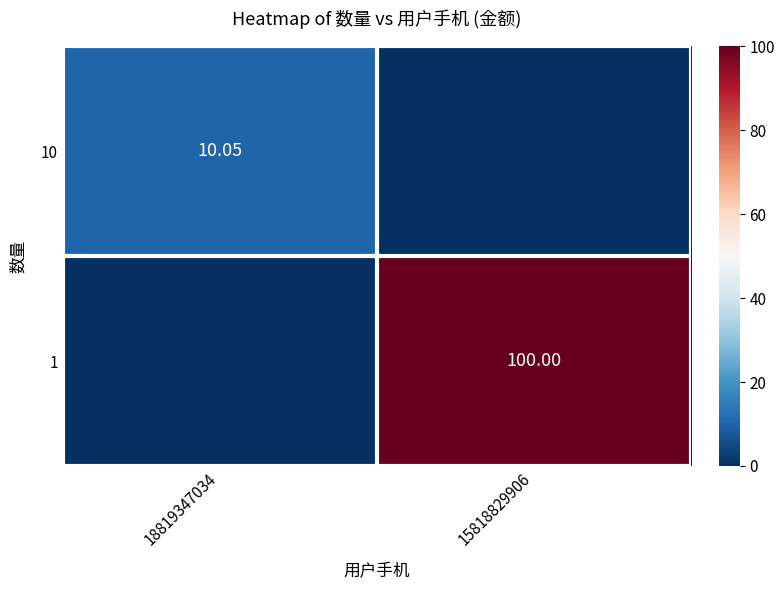

Is the value of 10 at 18819347034 greater than the value of 1 at 15818829906?

No